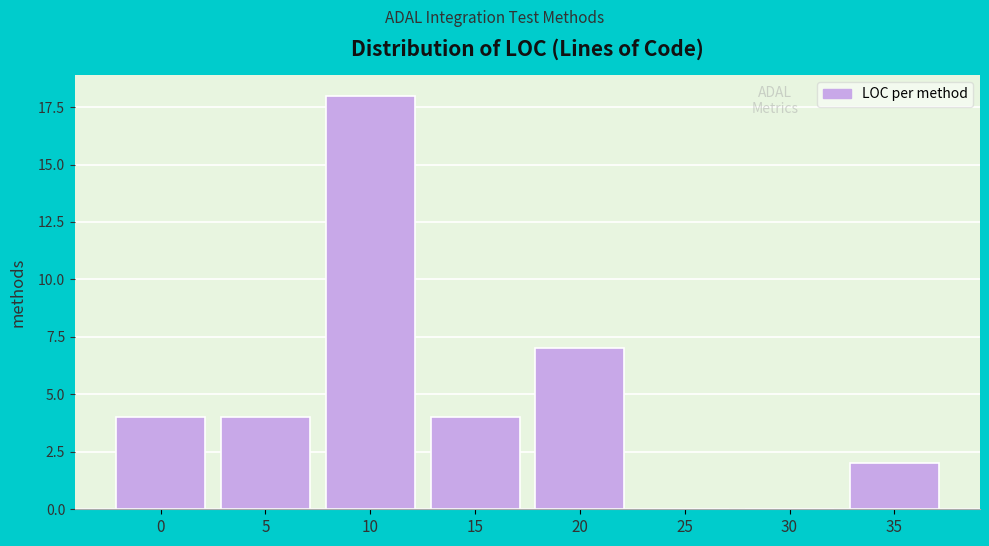

Reading right to left, extract all data points from this chart.

35=2	30=0	25=0	20=7	15=4	10=18	5=4	0=4